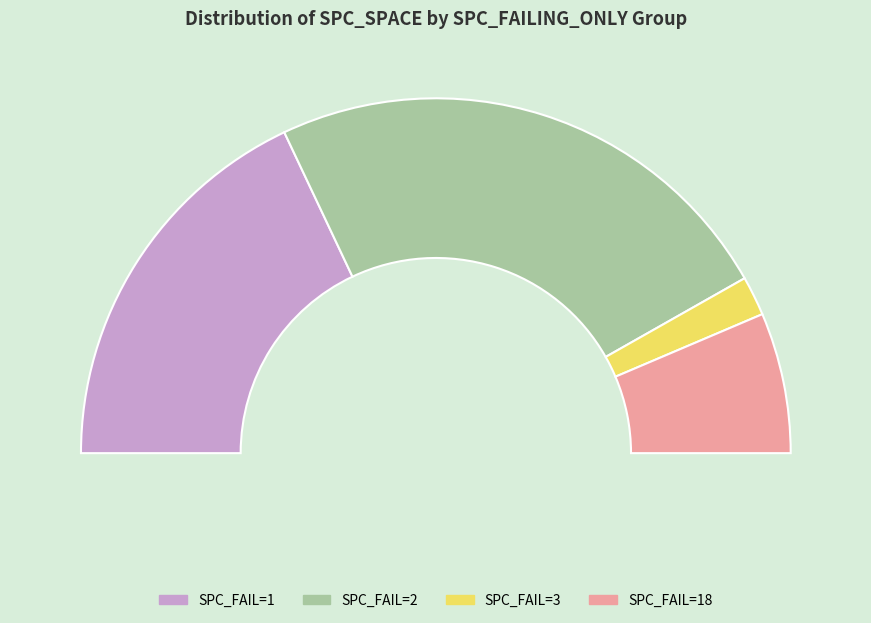

Is 1 the majority of the pie?

No